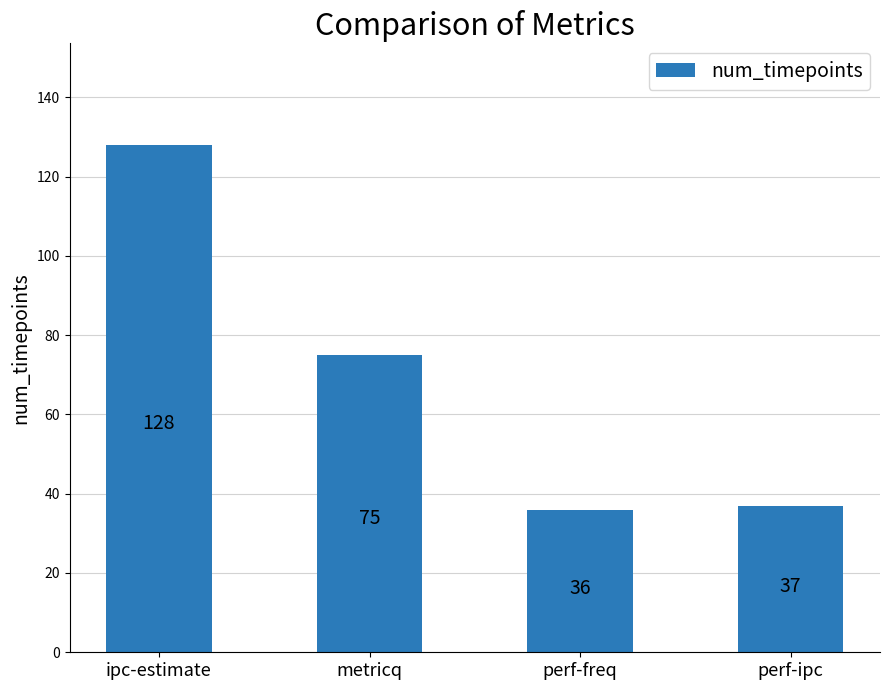

Where is the data nearest to the value 82?

metricq